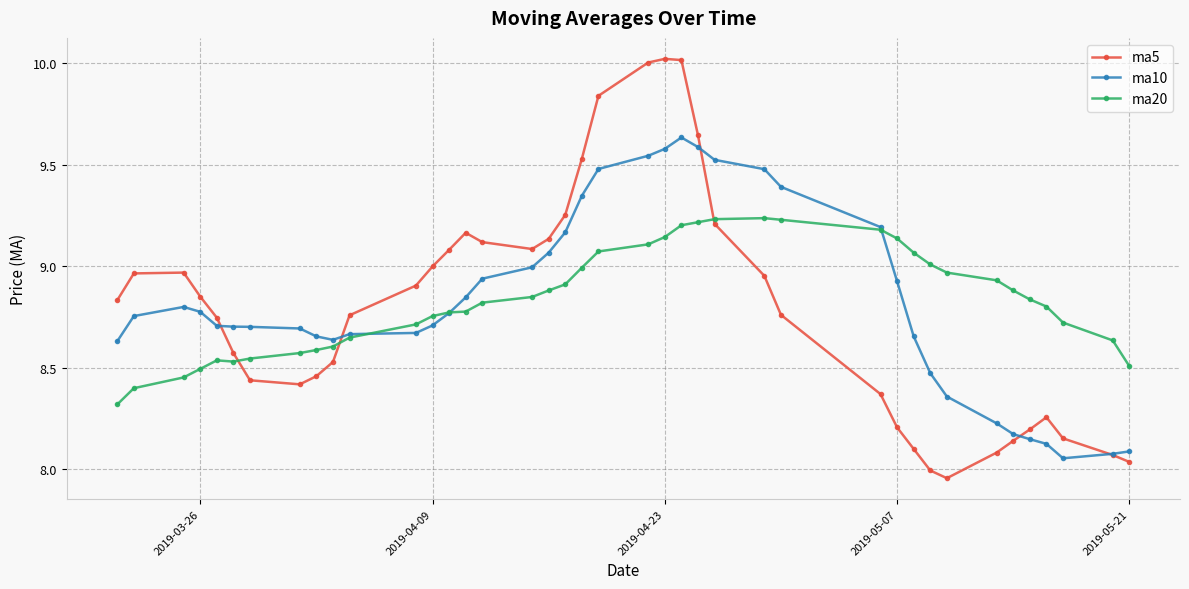

Rank the series by their maximum value, from lowest to highest.

ma20, ma10, ma5